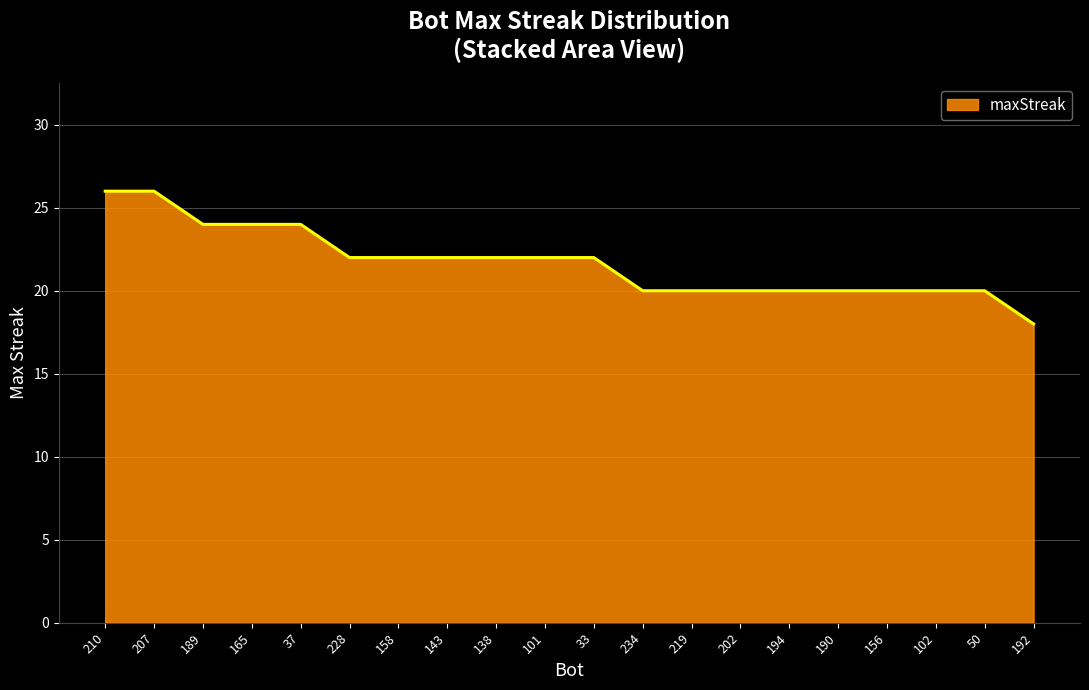

Reading left to right, extract all data points from this chart.

210=26	207=26	189=24	165=24	37=24	228=22	158=22	143=22	138=22	101=22	33=22	234=20	219=20	202=20	194=20	190=20	156=20	102=20	50=20	192=18